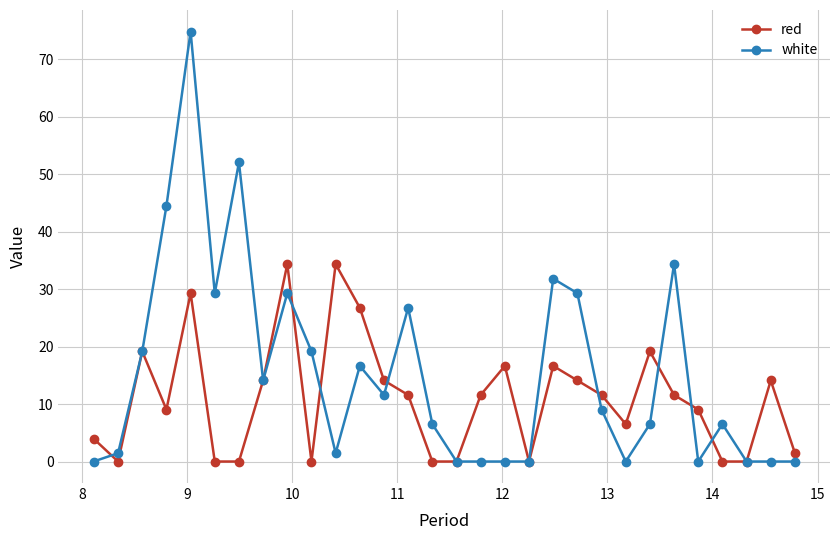

Rank the series by their average value, from lowest to highest.

red, white